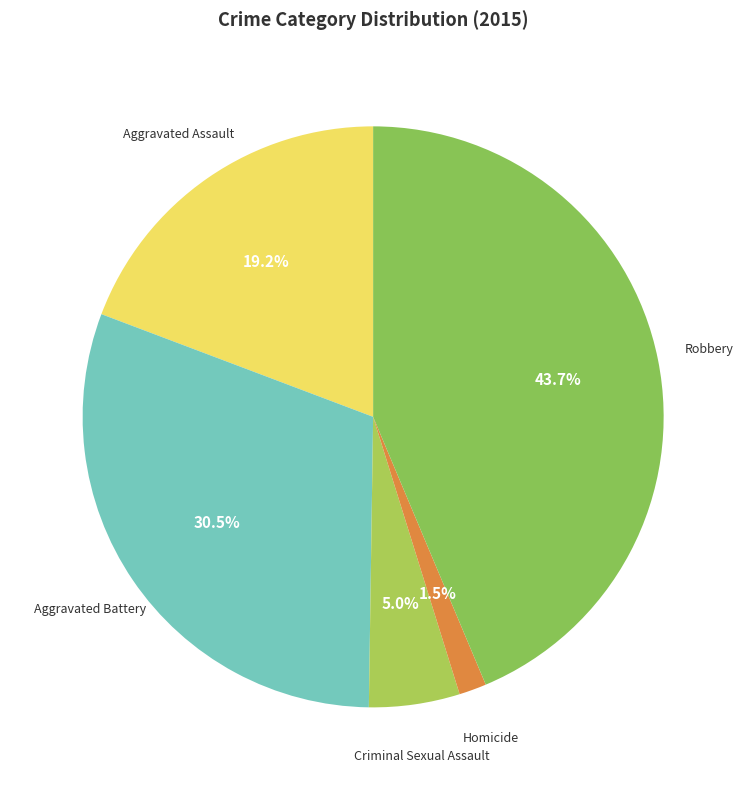

Count the number of slices in the pie.

5